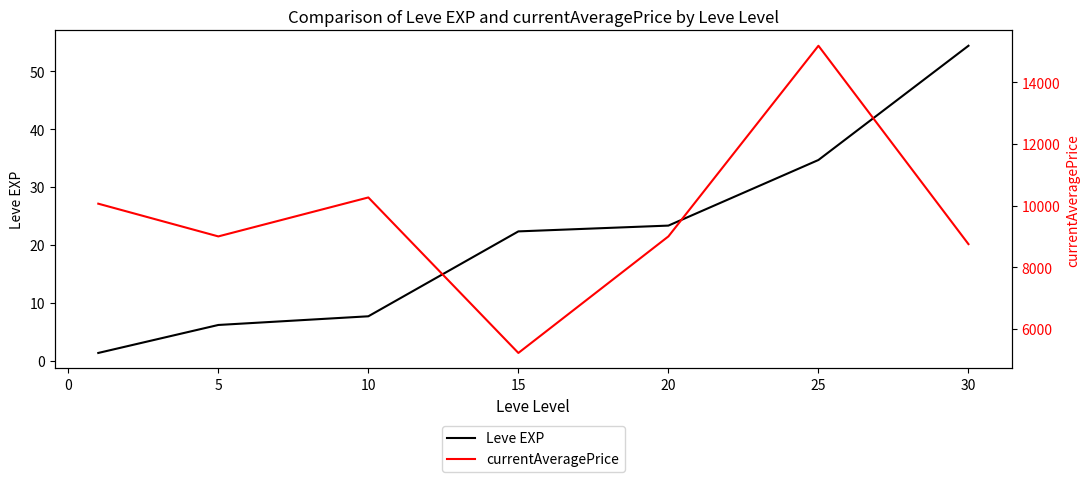

True or false: Leve EXP has more than 1 interior local peaks.

False